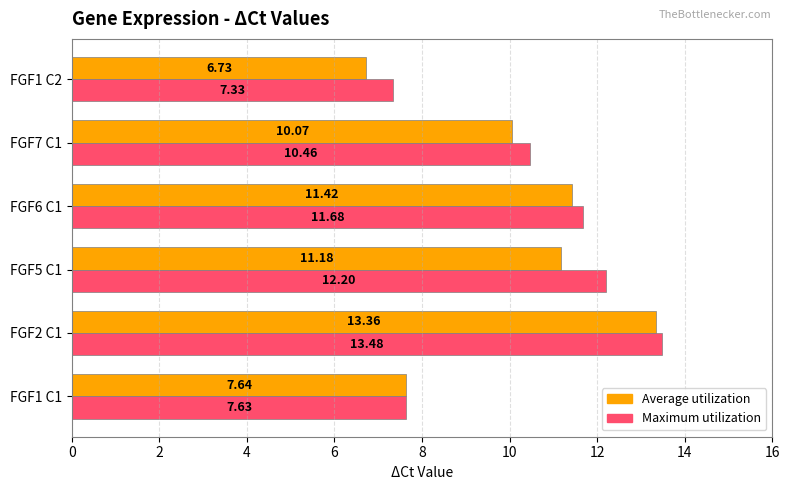

How many data points in Maximum utilization are above 11?

3